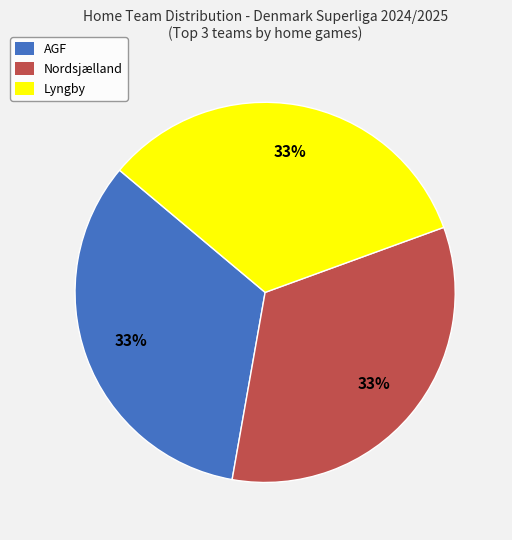

To the nearest percent, what portion does Nordsjælland represent?

33%